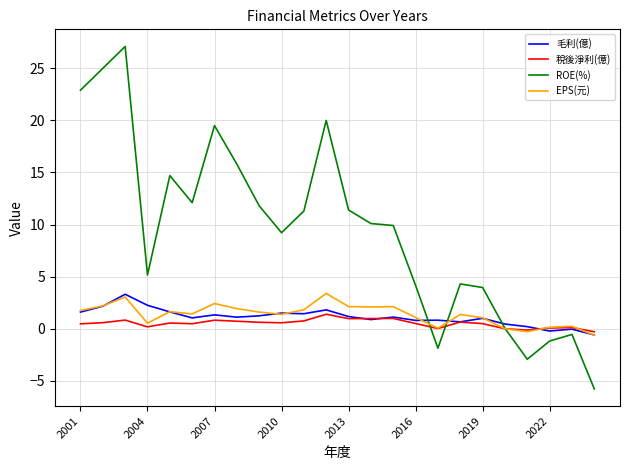

Does the chart display data point markers on the line(s)?

No